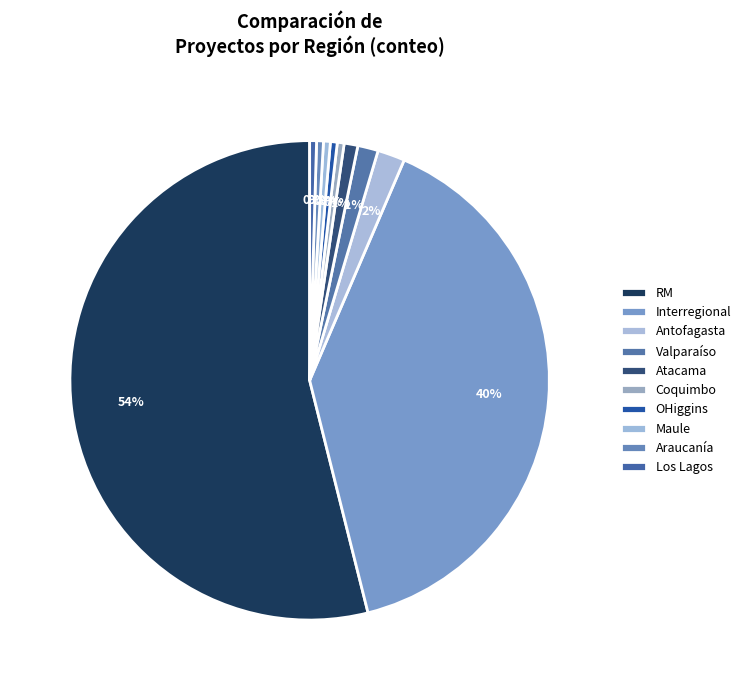

Count the number of slices in the pie.

10